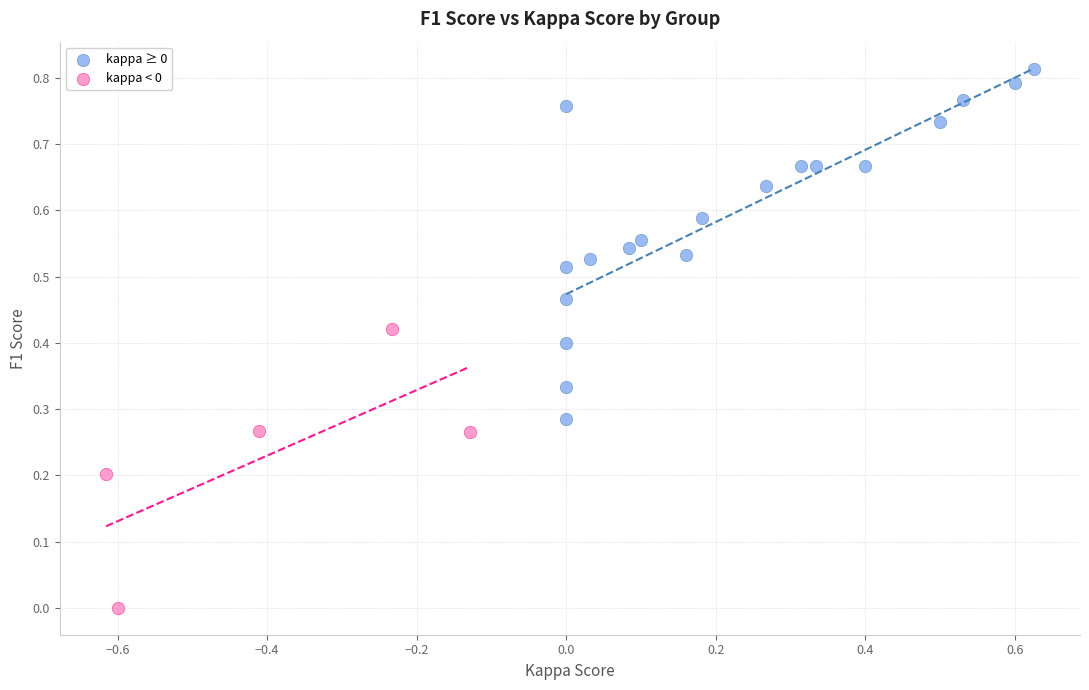

Which series has the widest spread of Y values?

kappa ≥ 0